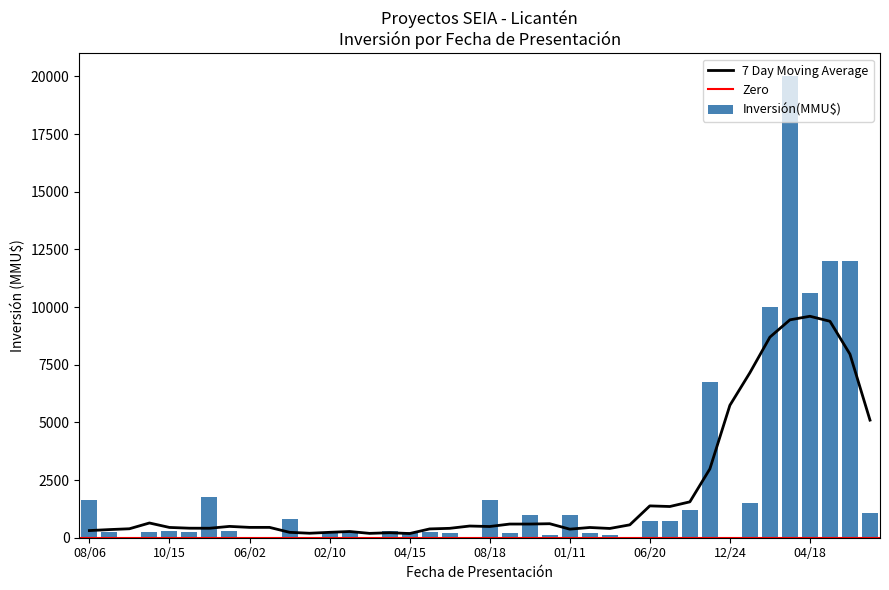

What is the highest value of the 7 Day Moving Average series?

9600.9